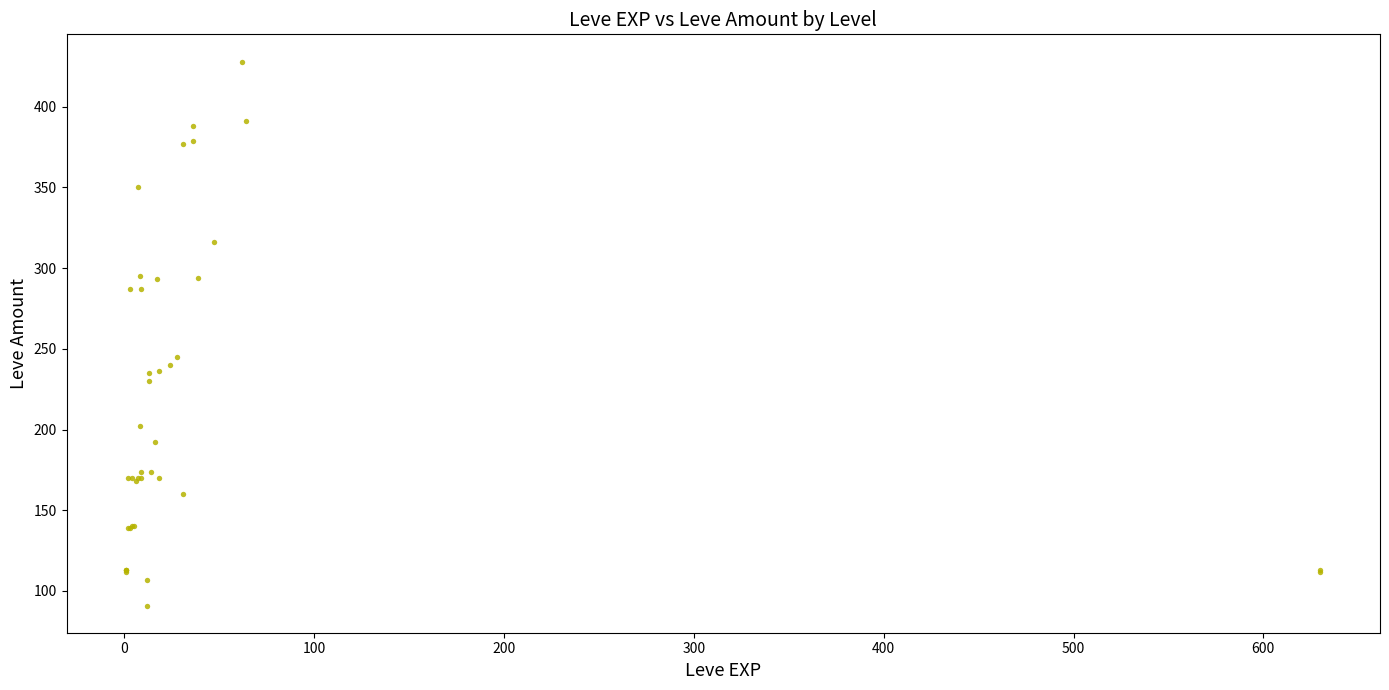

What Y value in the scatter plot is closest to 259?

245